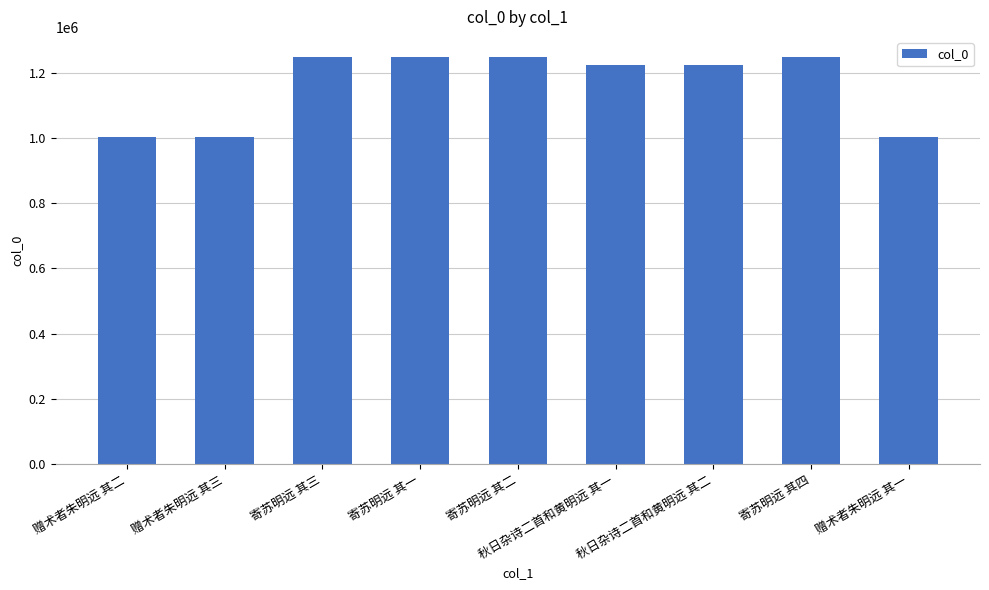

Read the value at 秋日杂诗二首和黄明远 其一, to the nearest 100.

1225200